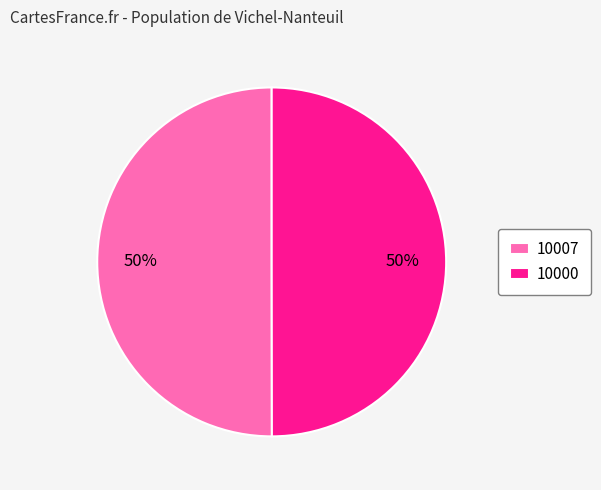

Approximately how many times larger is the value at 10000 compared to 10007?

1.0